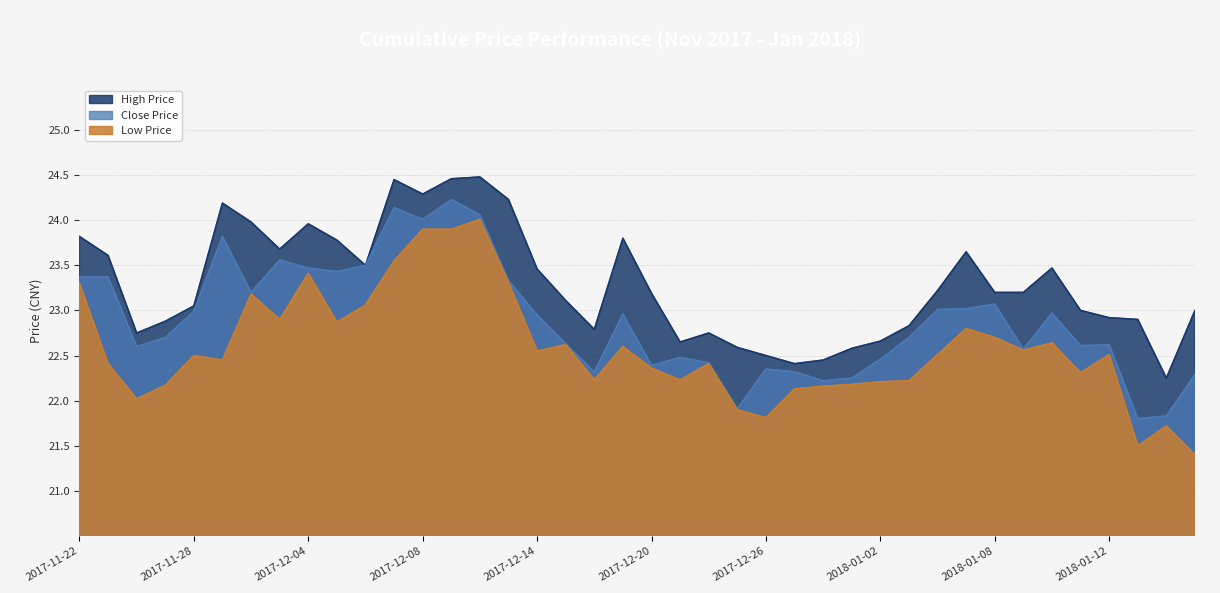

True or false: Low Price and High Price intersect in this chart.

False